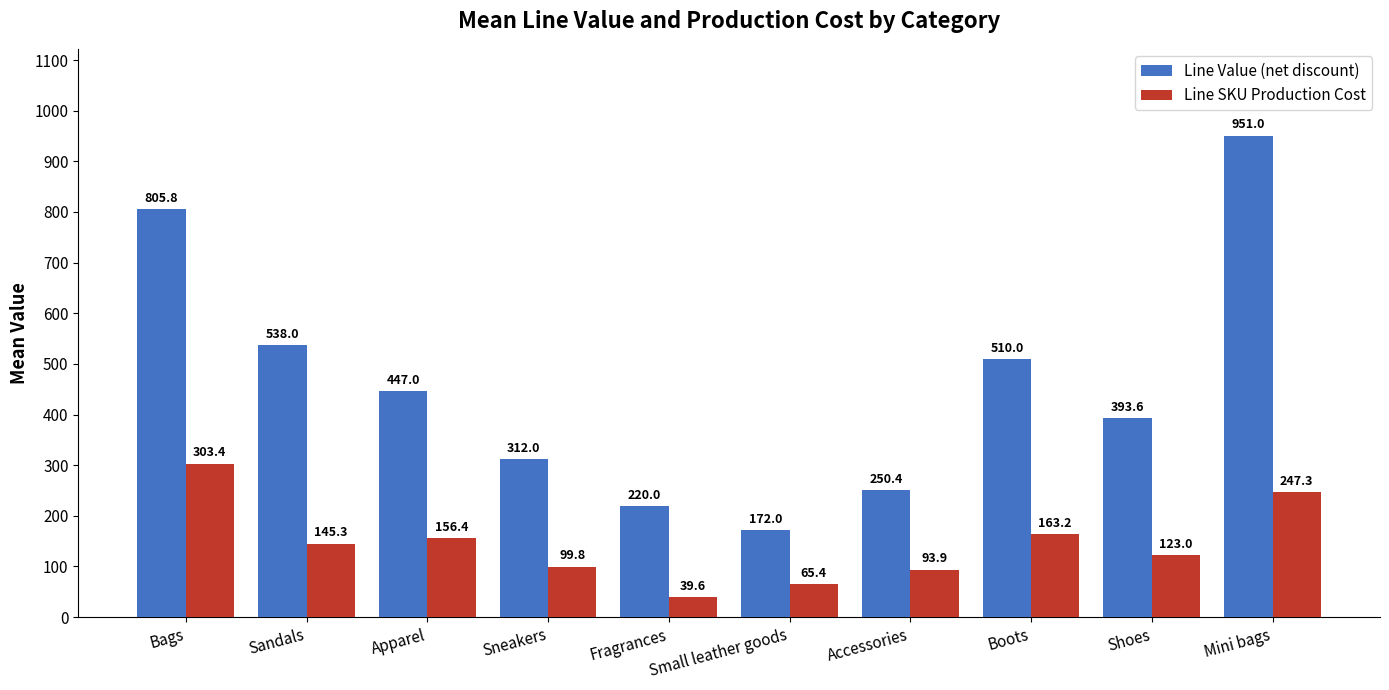

What is the spread (max minus min) of values at Mini bags?

703.7